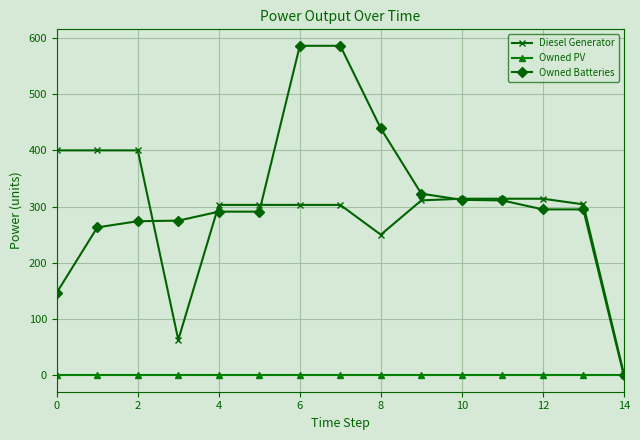

Which series has the largest total across all categories?

Owned Batteries